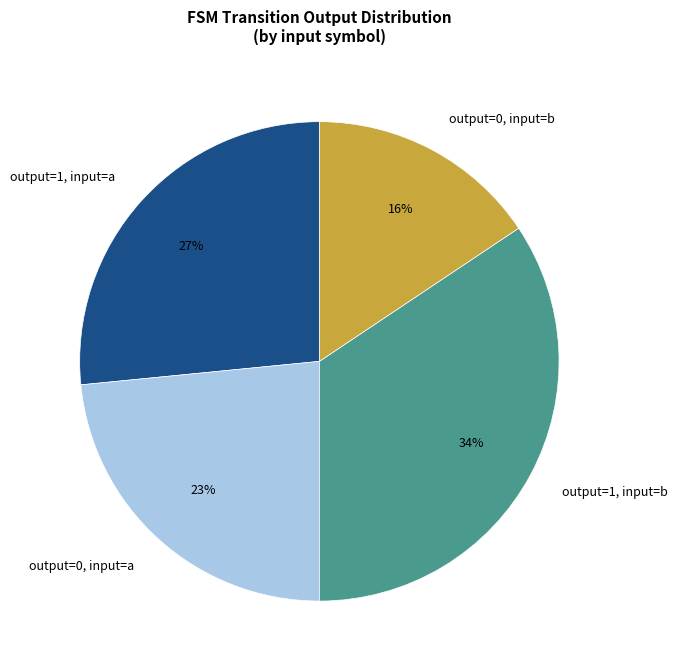

Rank the categories by value from highest to lowest.

output=1, input=b, output=1, input=a, output=0, input=a, output=0, input=b